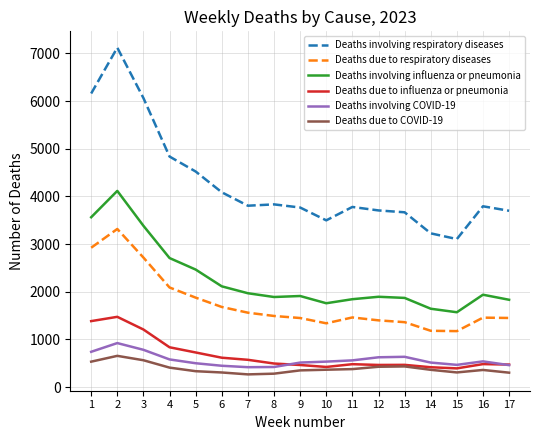

Which series has the widest spread of values?

Deaths involving respiratory diseases